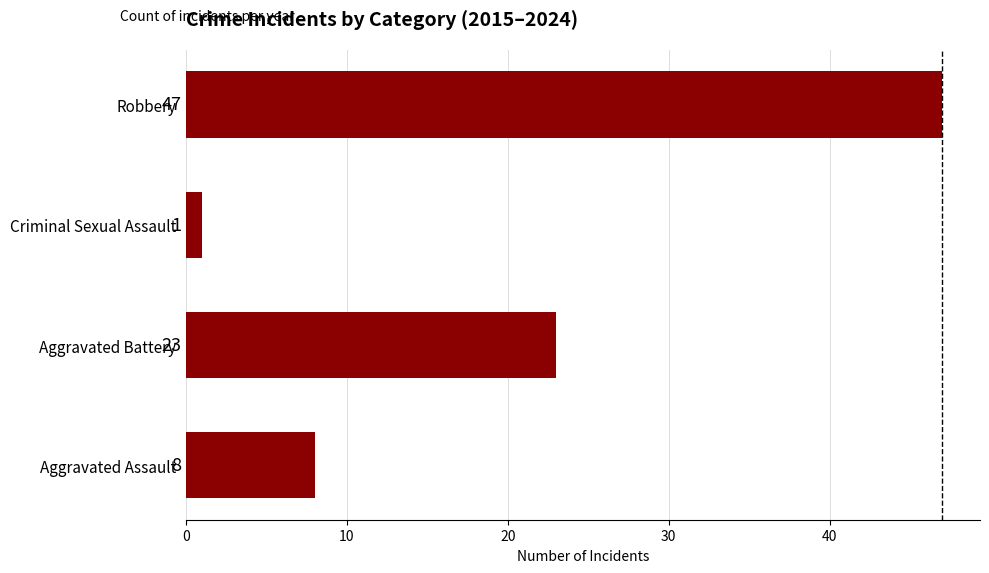

True or false: the data shows 47 at Robbery.

True